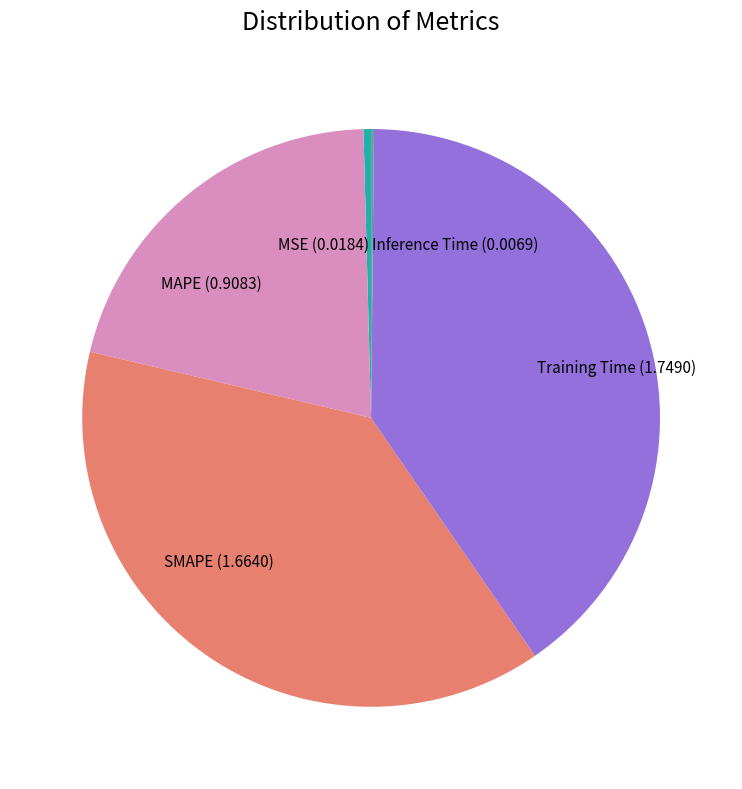

Does Training Time represent more than half of the total?

No